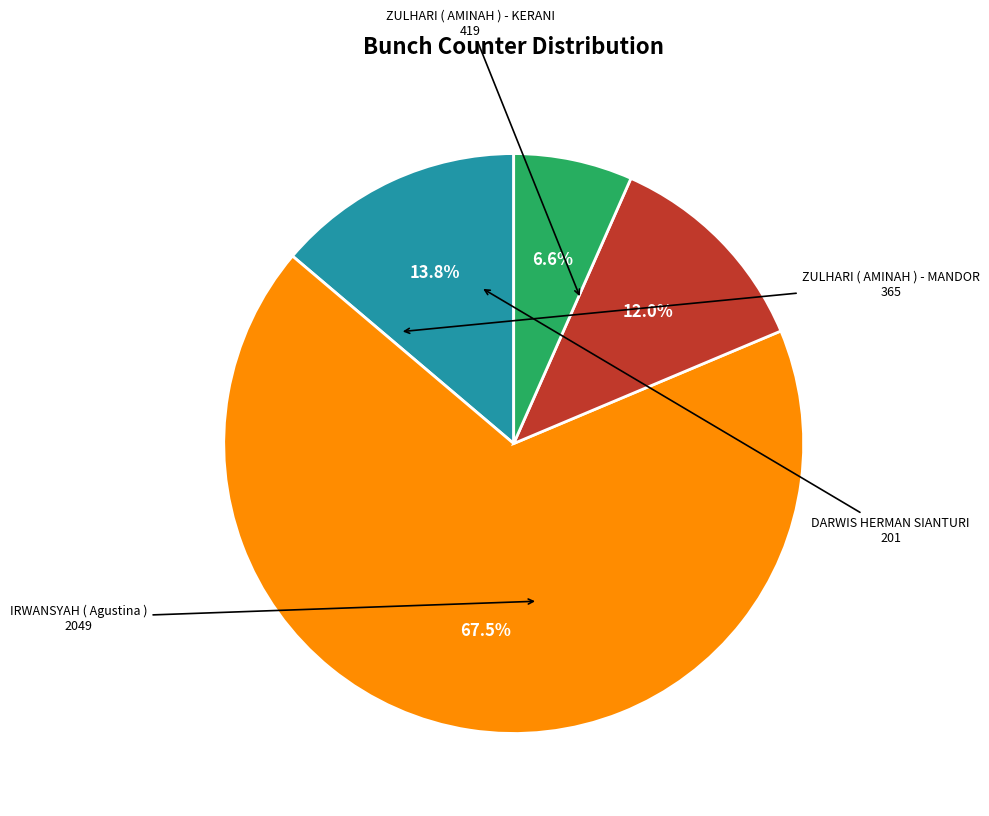

Is there a majority slice in this chart?

Yes